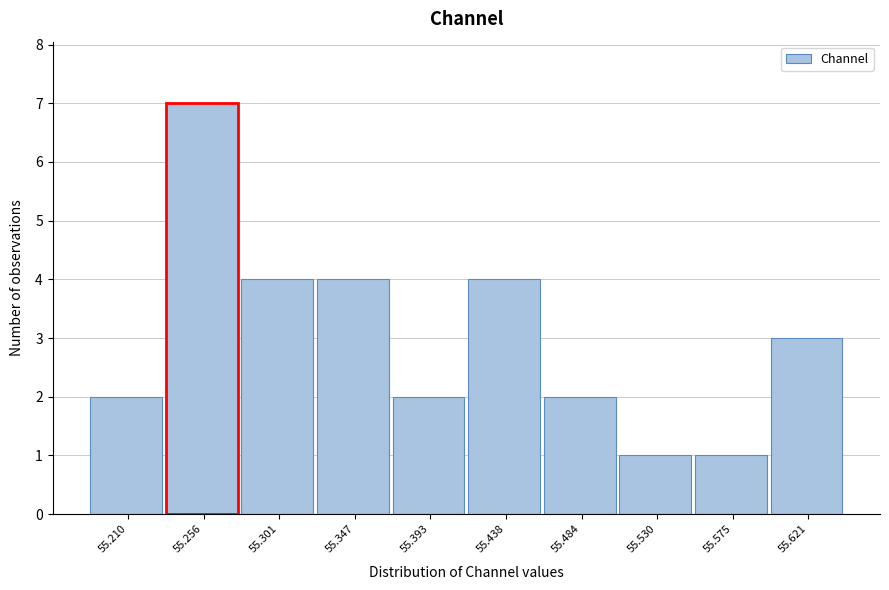

Reading right to left, extract all data points from this chart.

3	1	1	2	4	2	4	4	7	2